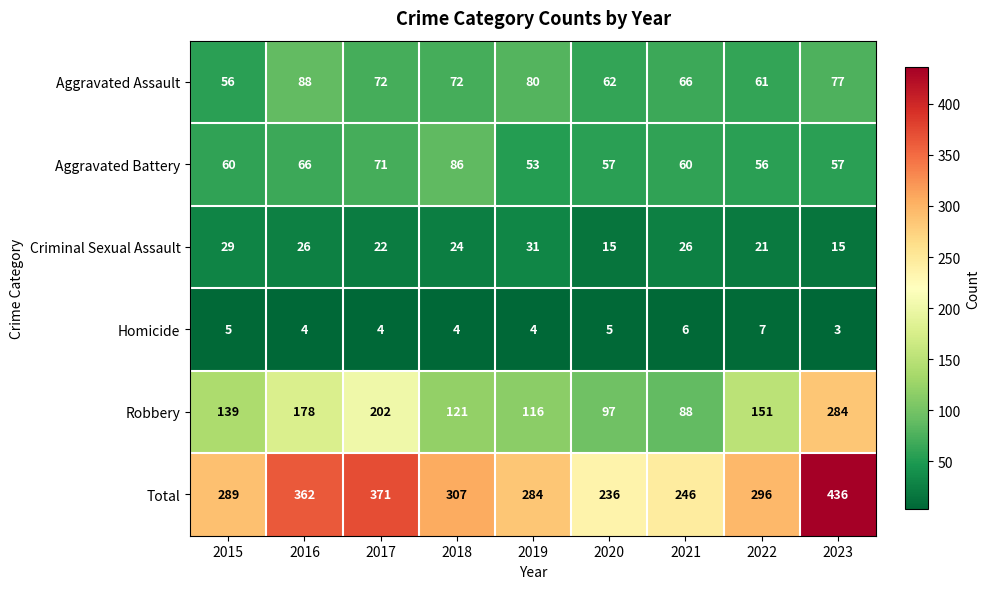

At which label does Homicide reach its peak?

2022